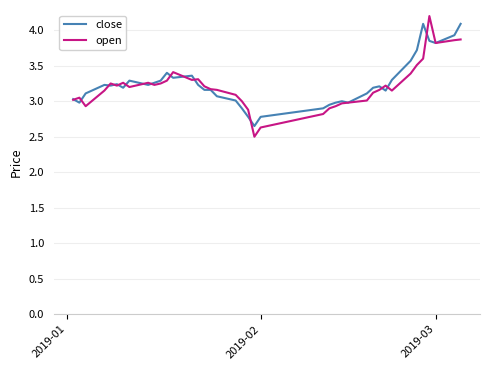

What is the smallest value displayed?

2.5